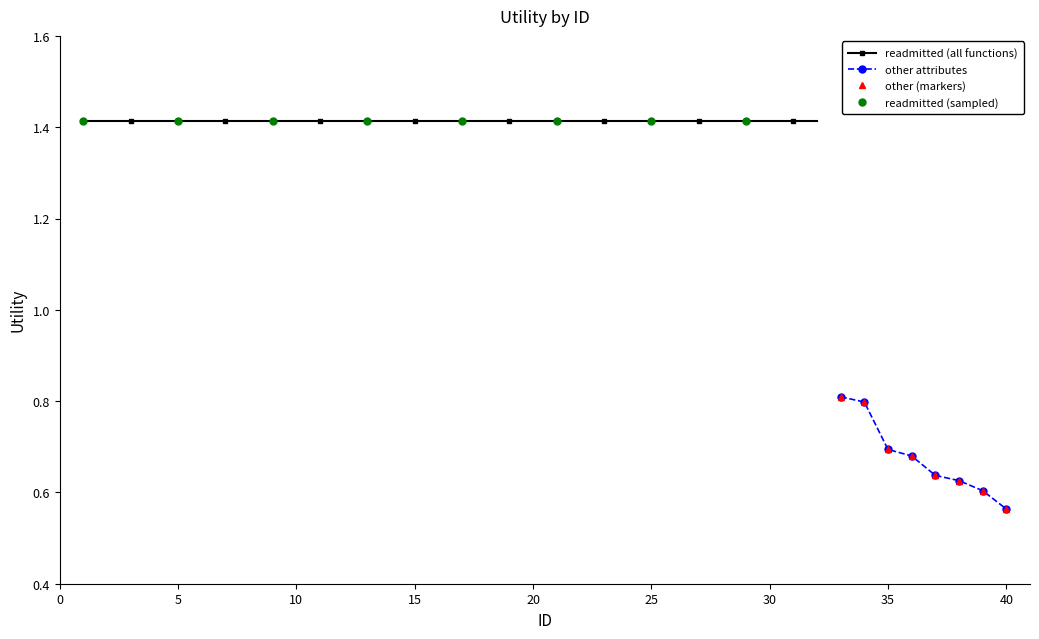

What is the sum of all values?

5.4